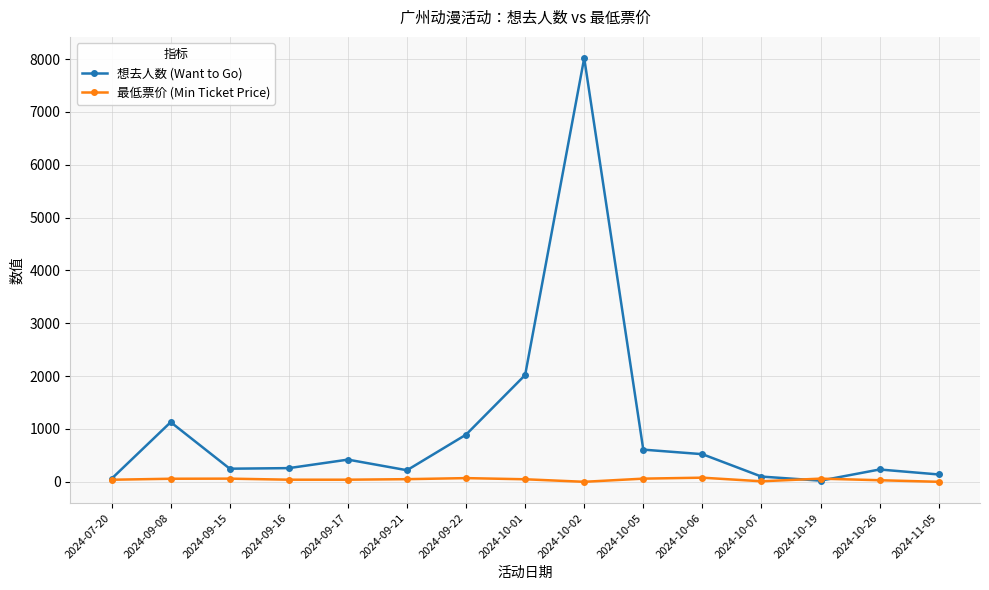

The 最低票价 (Min Ticket Price) series shows 48.0 at 2024-10-01. True or false?

True